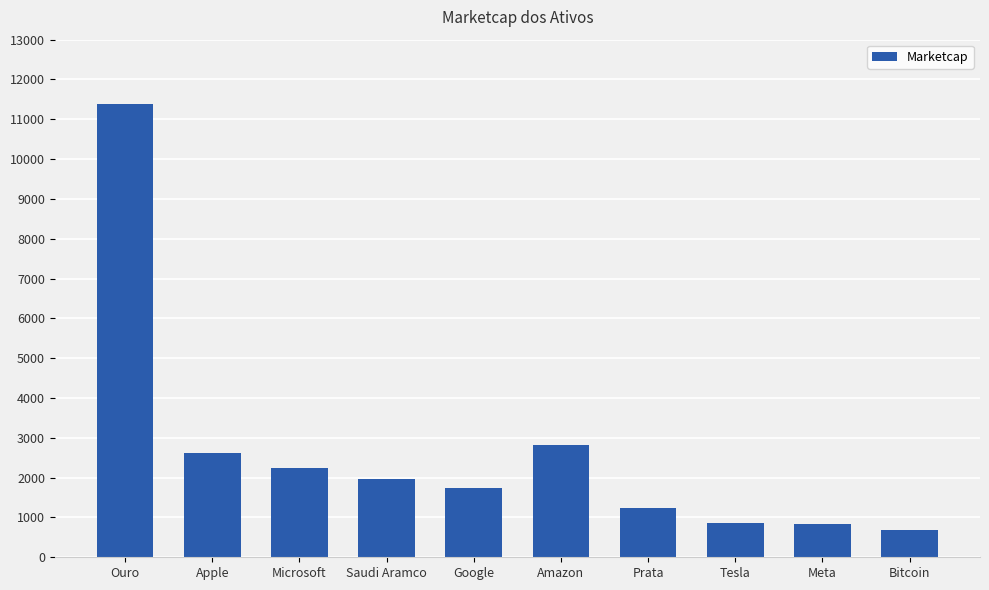

Approximately how many times larger is the value at Meta compared to Microsoft?

0.4